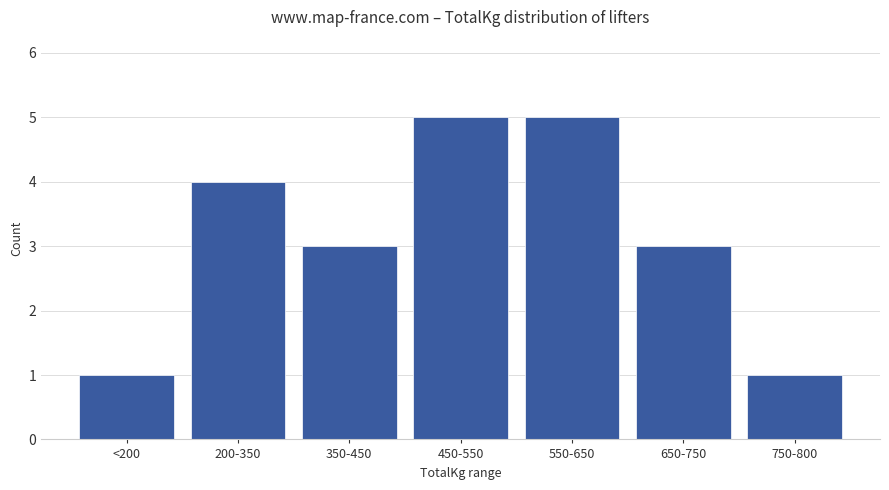

What is the difference between the maximum and minimum values?

4